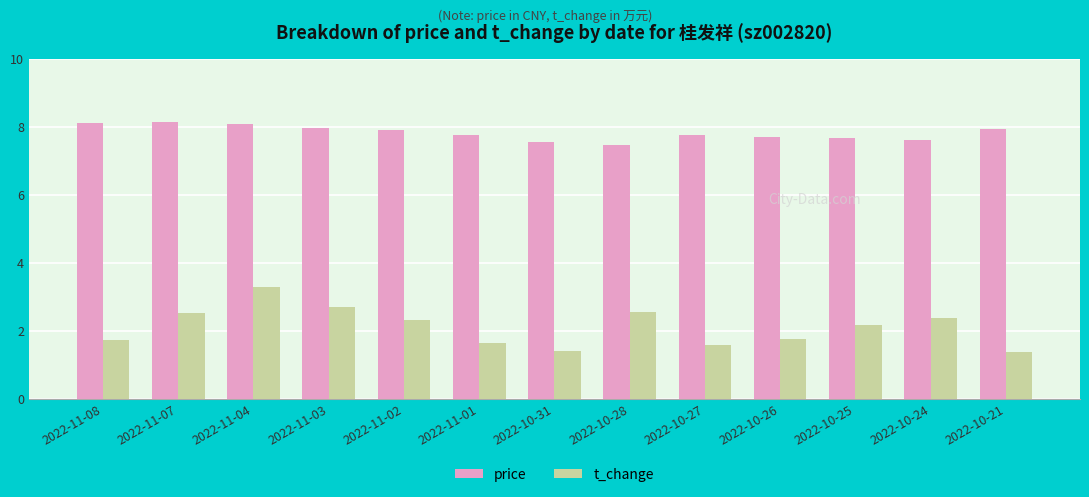

Which series has the largest range (max minus min)?

t_change